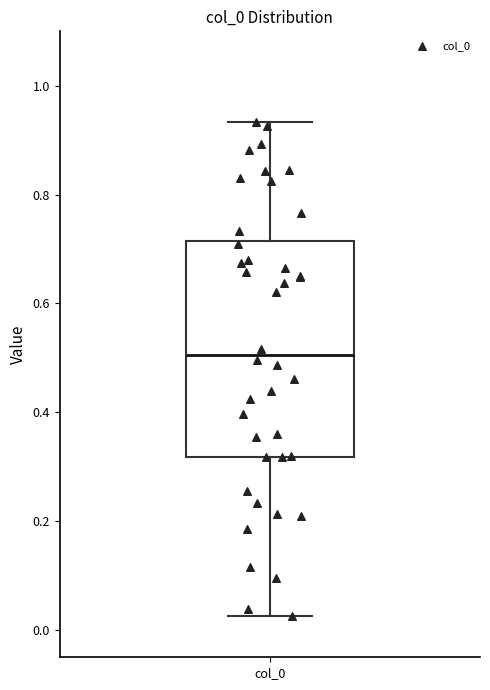

Read this box plot against the y-axis: the position of the median line, the range covered by the box, and the ends of both whiskers. The values are not printed on the chart, so give them approximately, as read against the axis.

median 0.50, box 0.32 to 0.72, whiskers 0.02 to 0.94